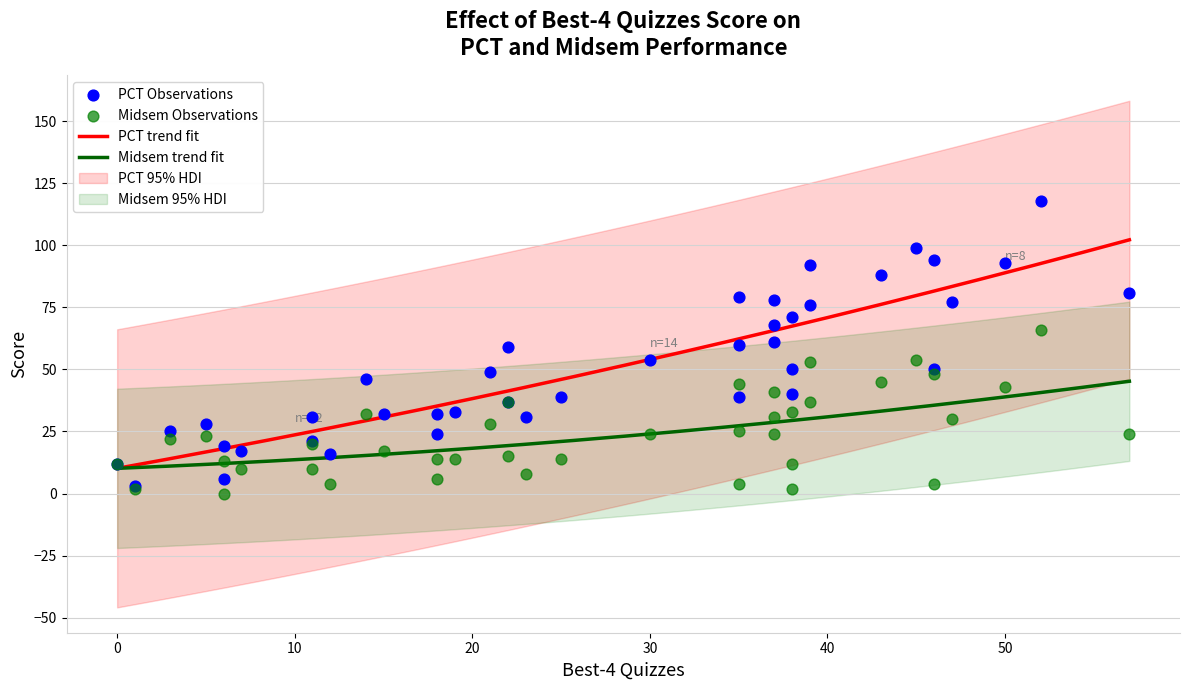

Which series contains the lowest Y value?

Midsem